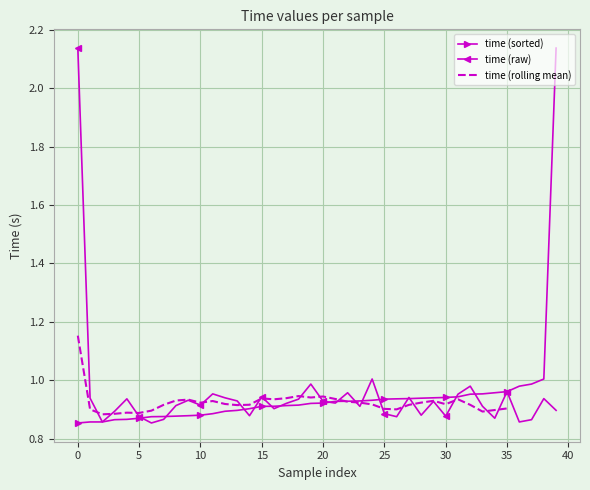

Reading left to right, extract all data points from this chart.

2.1	0.9	0.9	0.9	0.9	0.9	0.9	0.9	0.9	0.9	0.9	1.0	0.9	0.9	0.9	0.9	0.9	0.9	0.9	1.0	0.9	0.9	1.0	0.9	1.0	0.9	0.9	0.9	0.9	0.9	0.9	1.0	1.0	0.9	0.9	1.0	0.9	0.9	0.9	0.9